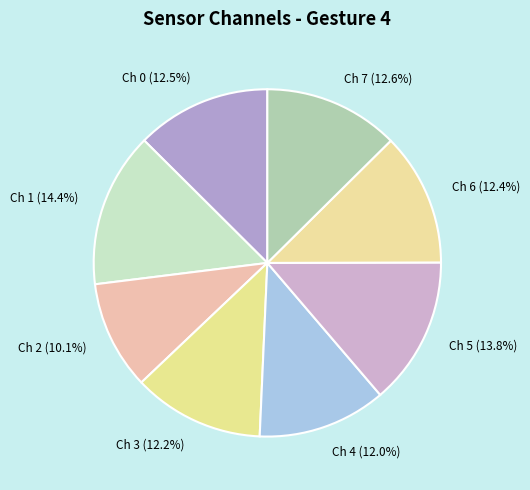

Which has a higher value, Ch 1 (14.4%) or Ch 7 (12.6%)?

Ch 1 (14.4%)